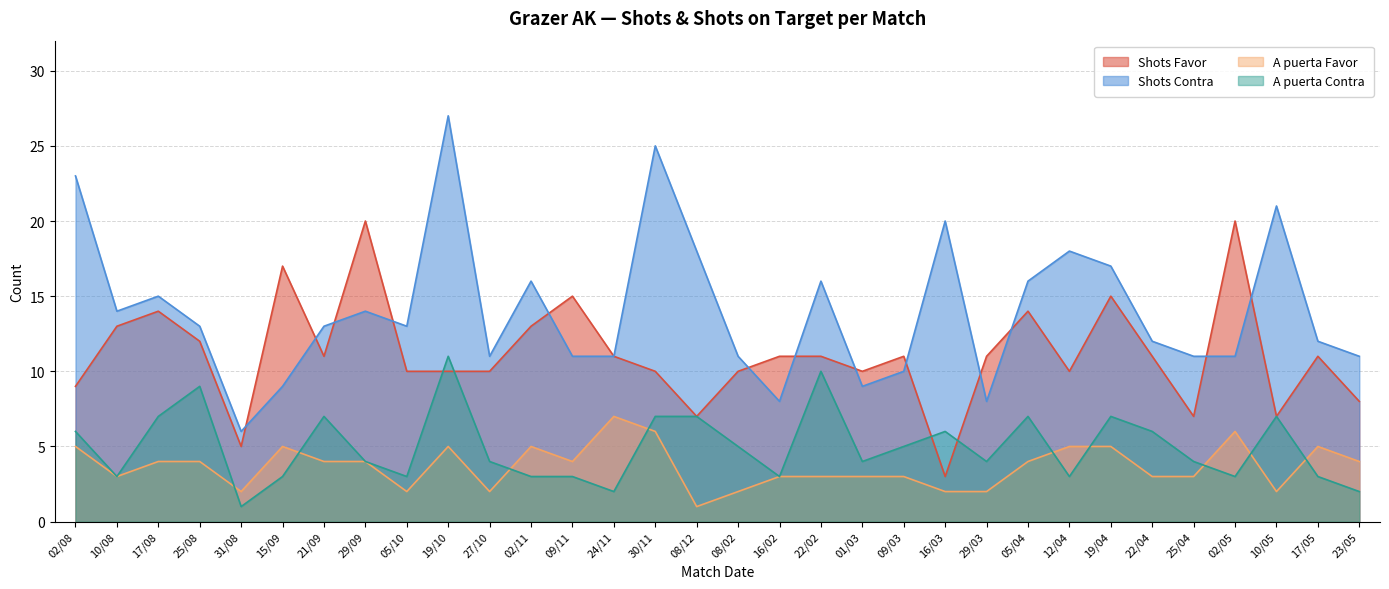

What is the sum of all Shots Favor values?

357